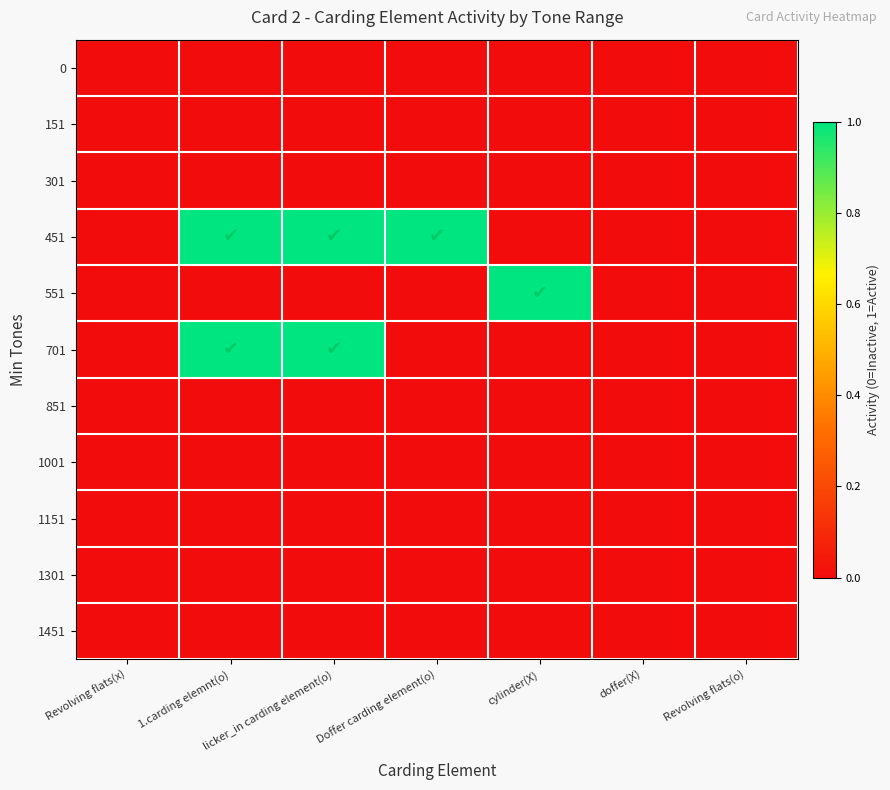

What is the total value across all series at Doffer carding element(o)?

1